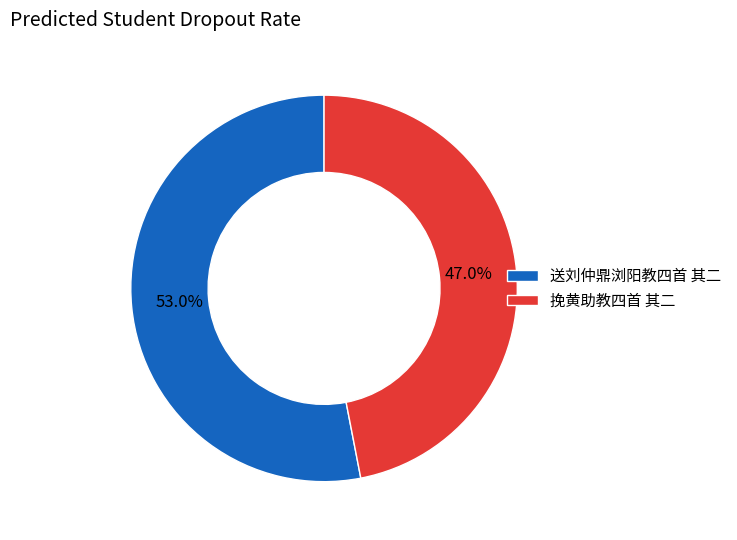

Is it true that 挽黄助教四首 其二 is 35% of the pie?

False